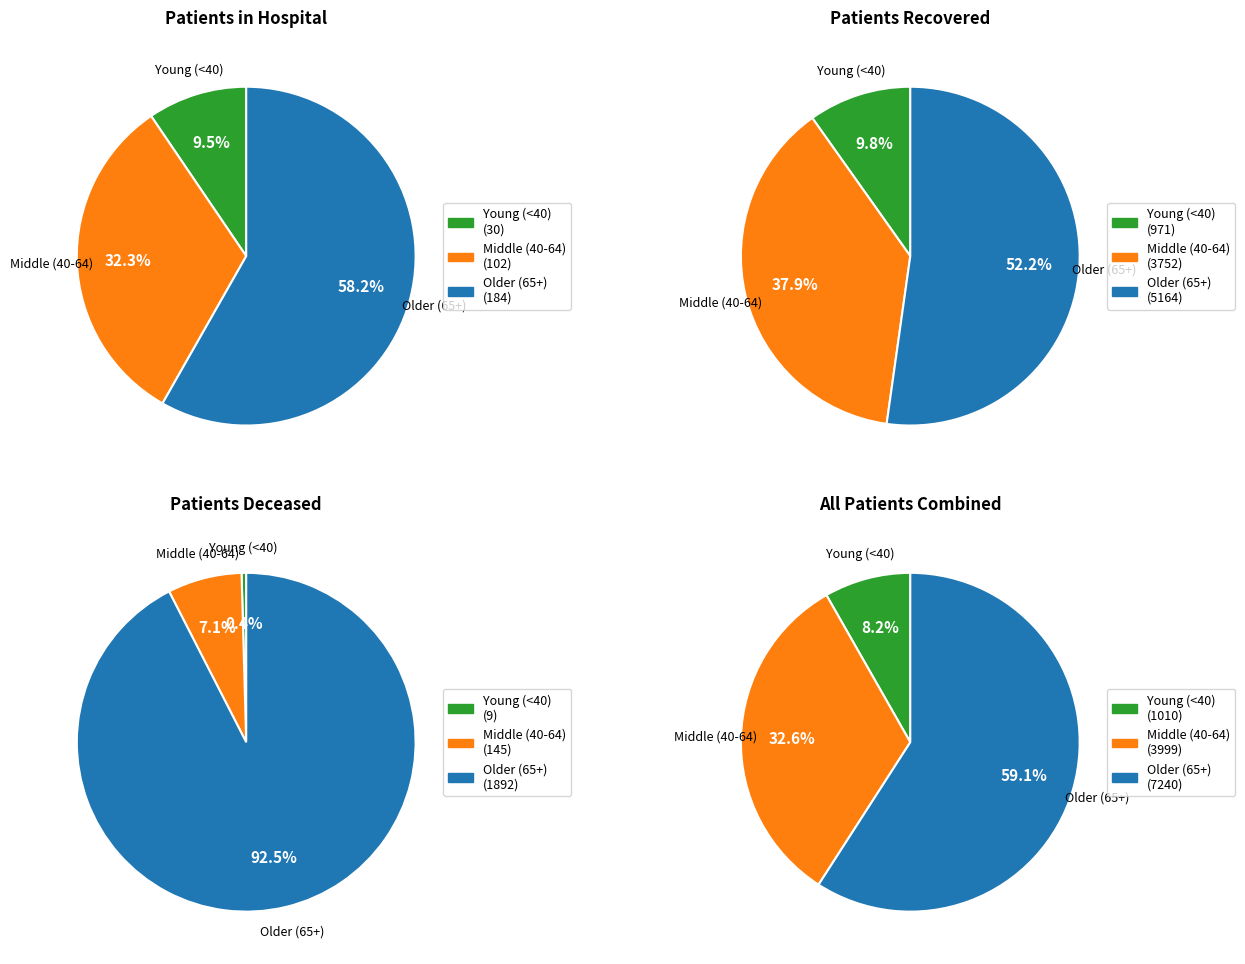

The >90 slice represents 13% of the pie. True or false?

False